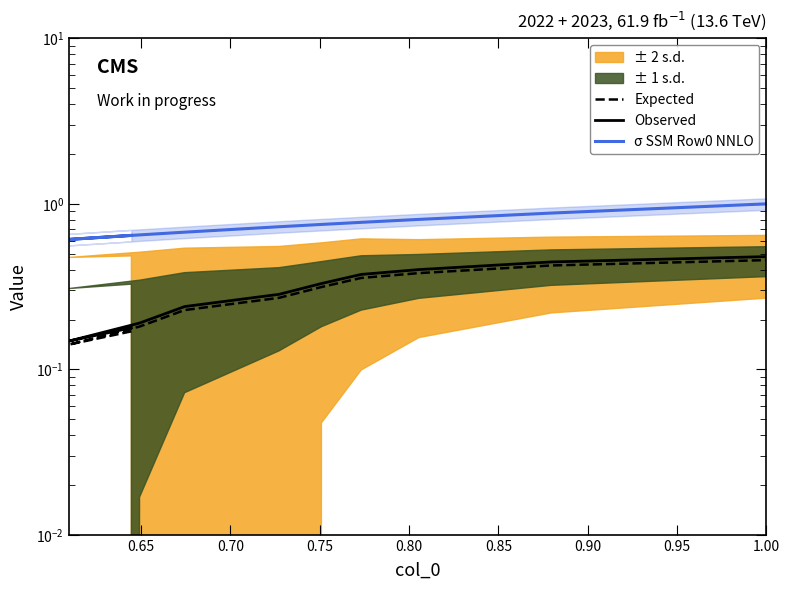

What is the label of the 4th point from the left?

0.75